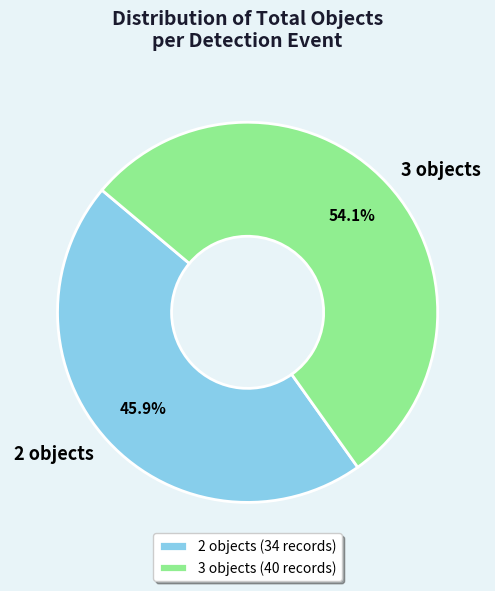

Which has a higher value, 2 objects or 3 objects?

3 objects